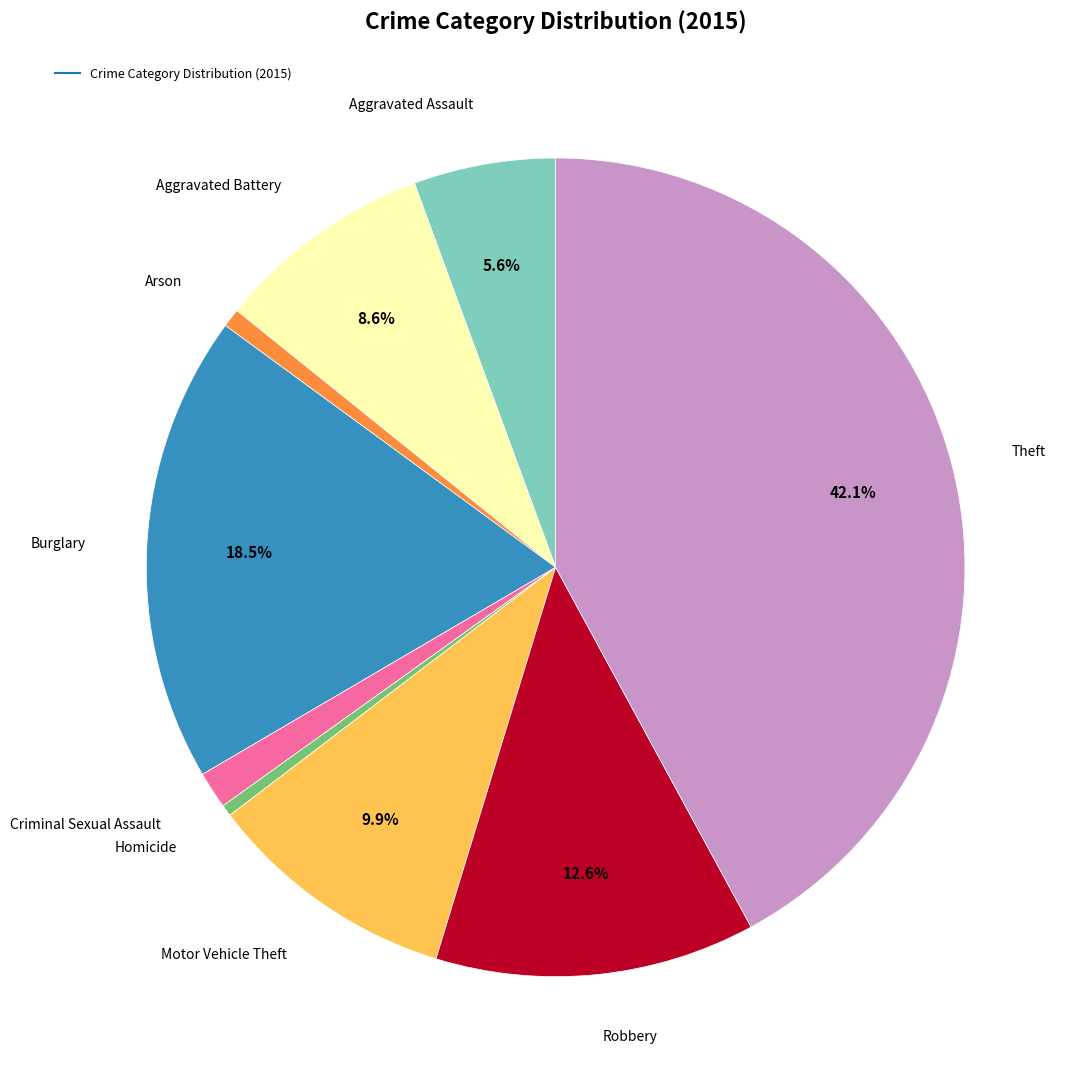

Is there any slice that represents more than half of the pie?

No